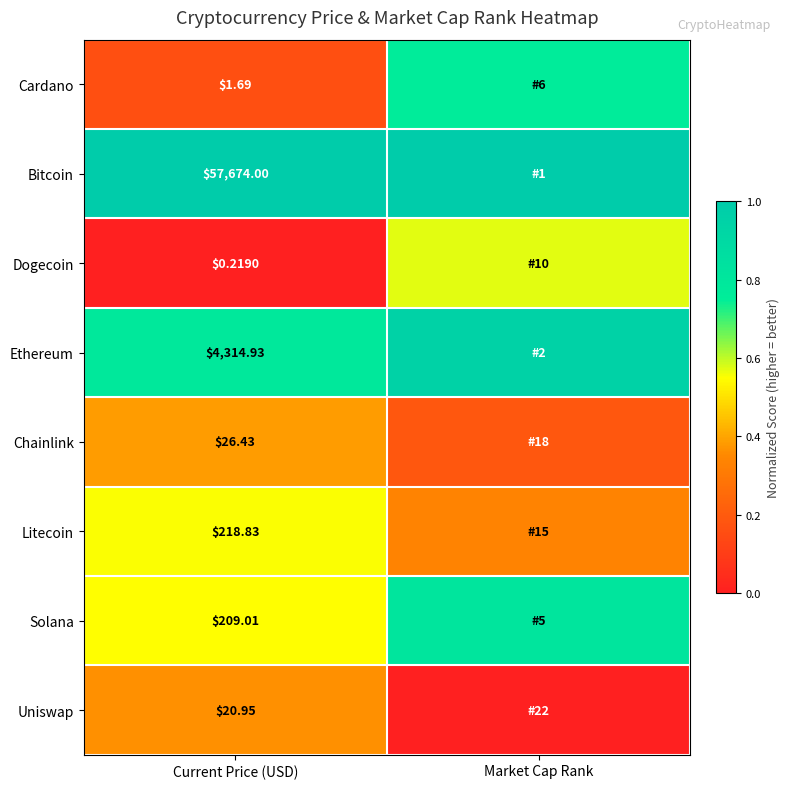

Rank the series at Current Price (USD) from highest to lowest value.

Bitcoin, Ethereum, Litecoin, Solana, Chainlink, Uniswap, Cardano, Dogecoin